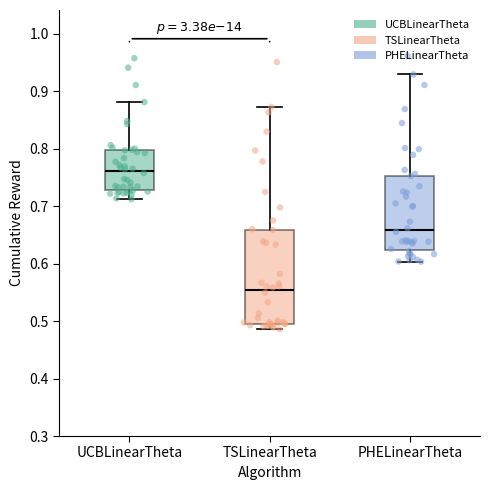

Where is the lower edge of the box for UCBLinearTheta on the y-axis? The values are not printed on the chart, so give them approximately, as read against the axis.

0.73